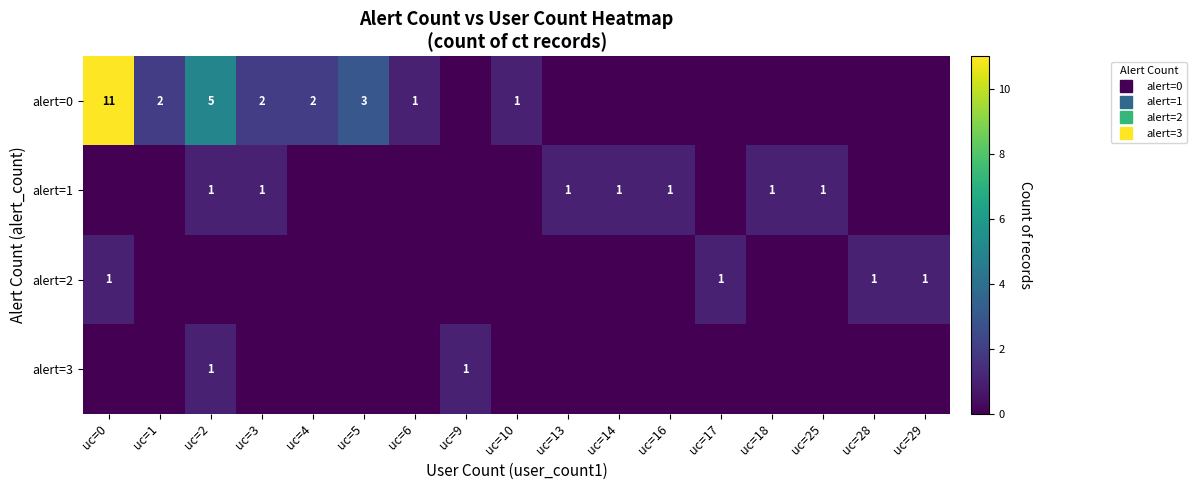

Count the number of categories in the chart.

17